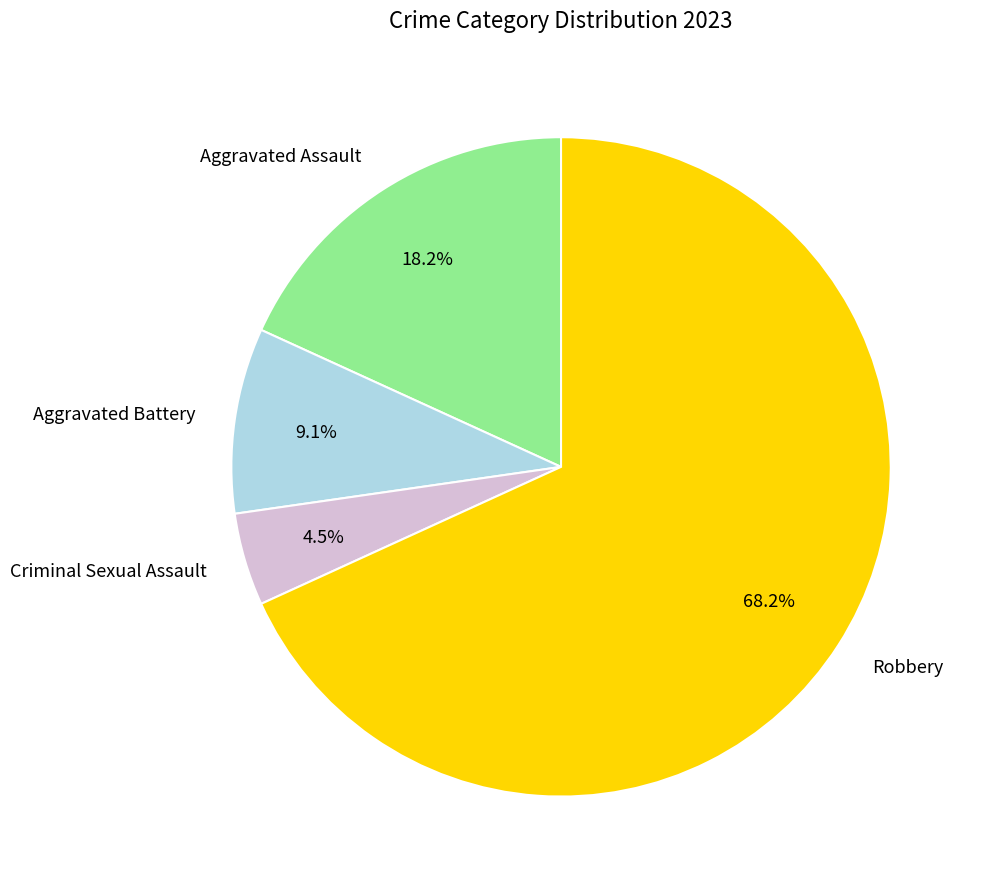

How many segments does this pie chart have?

4